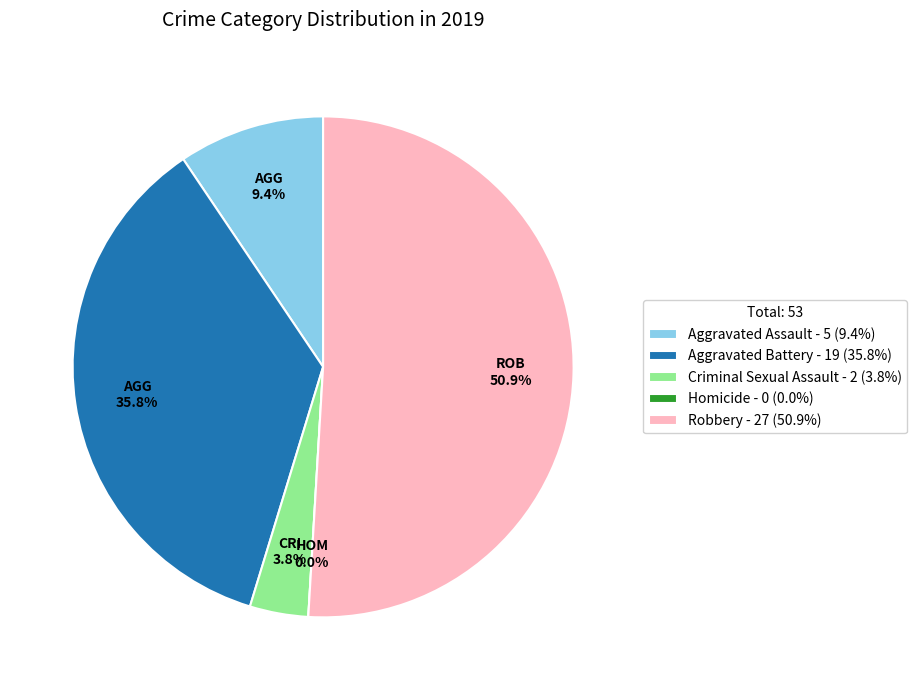

How many slices are in this pie chart?

5